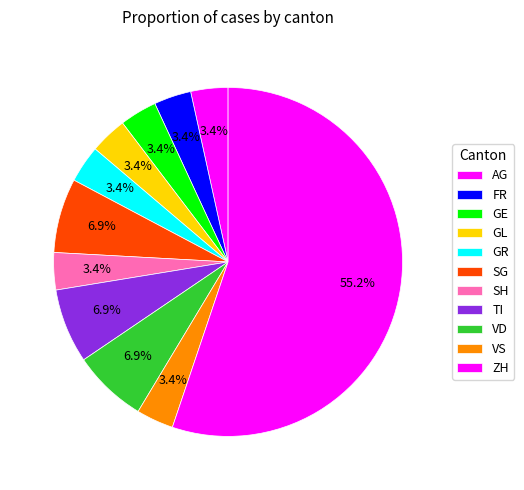

How many segments does this pie chart have?

11